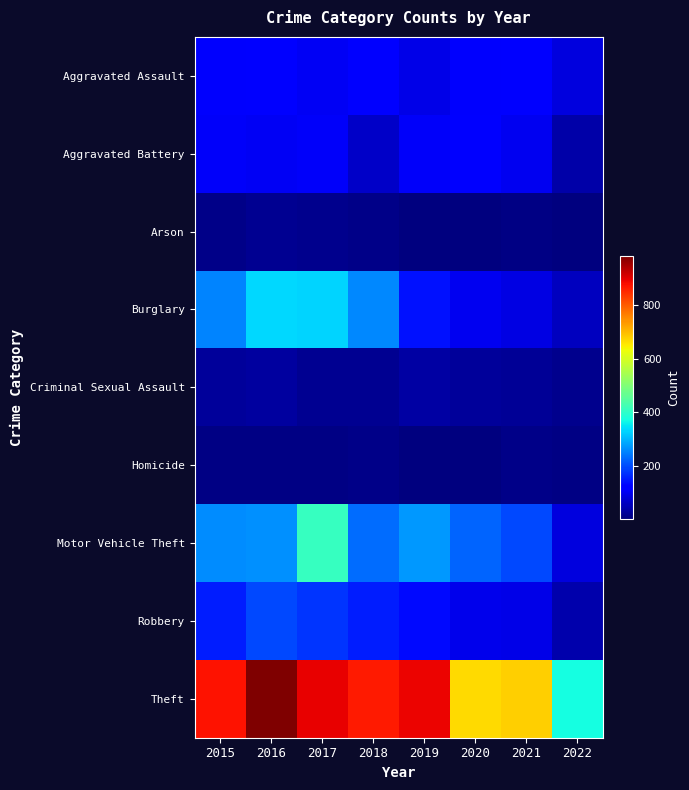

At which category is the sum across all series the highest?

2017